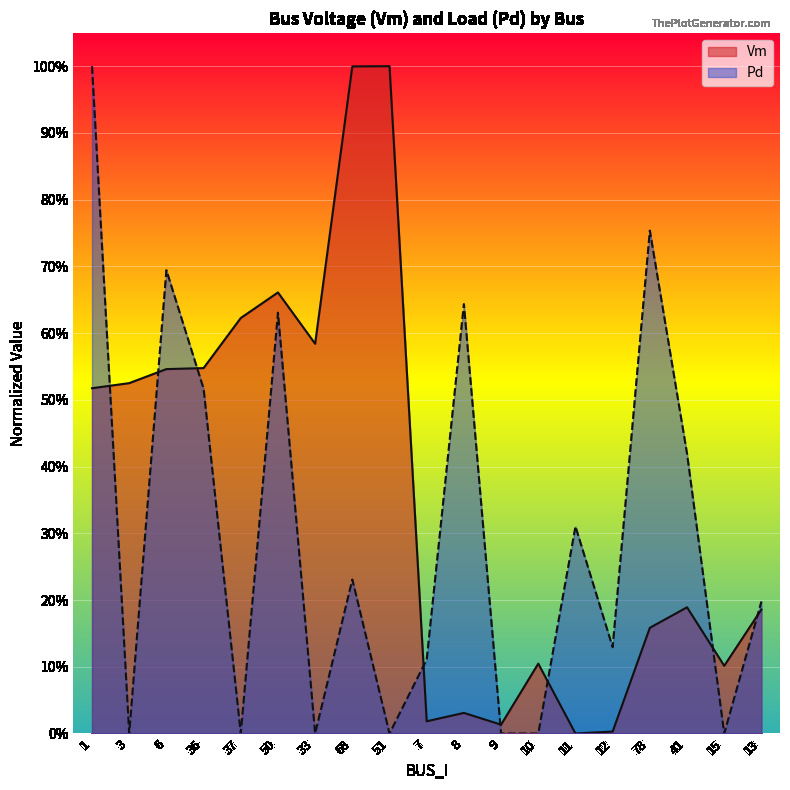

What is the average value of the Vm series?

0.4